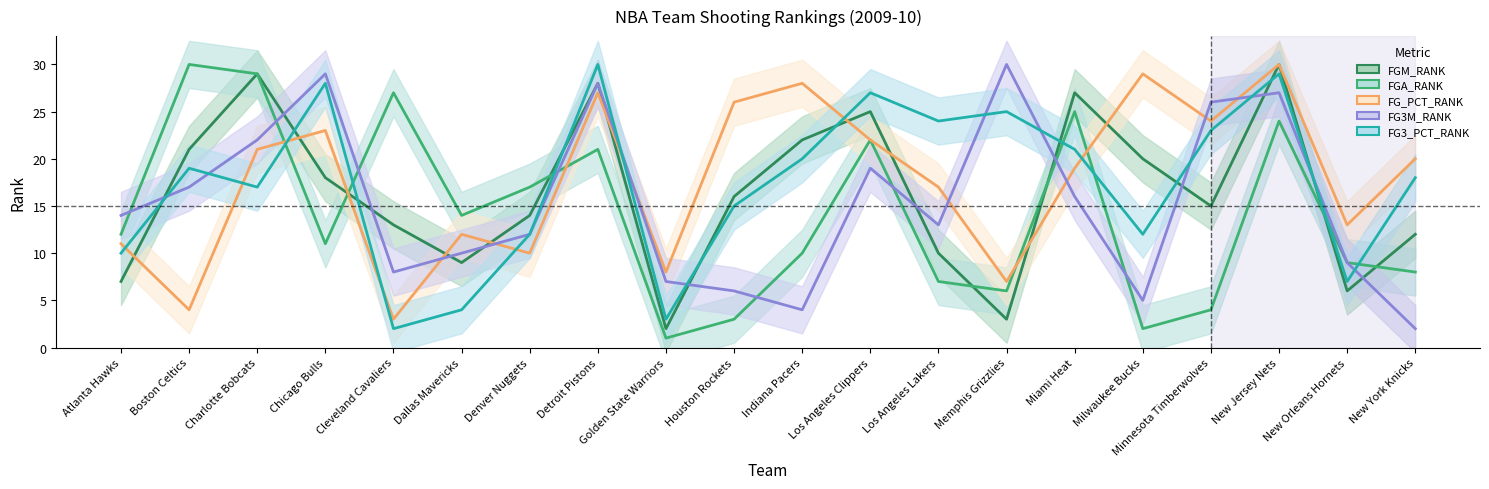

Which category has the lowest value in the FGM_RANK series?

Golden State Warriors